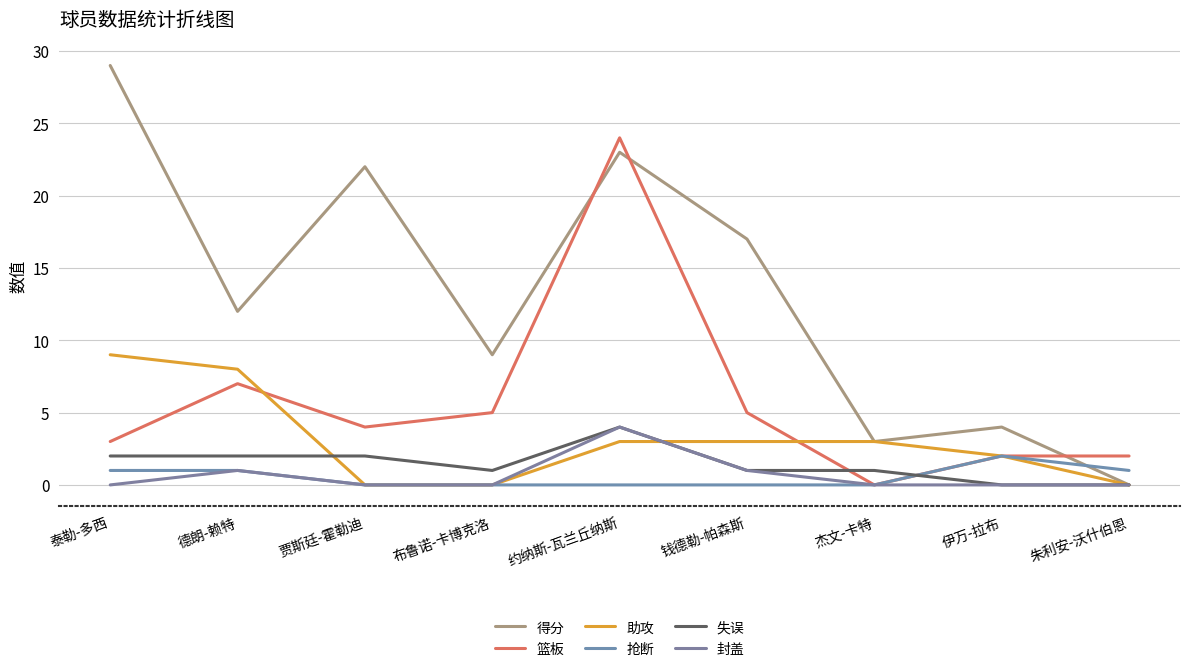

Is it true that 封盖 equals -1 at 布鲁诺-卡博克洛?

False